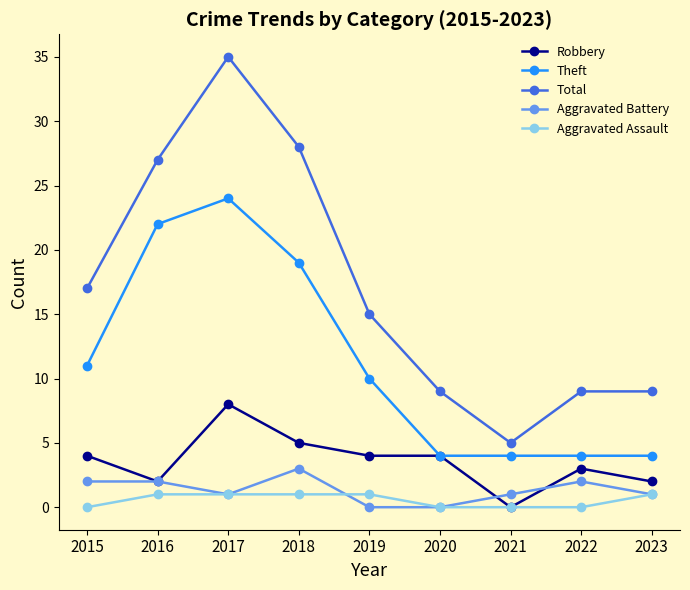

Between 2019 and 2021, which series saw the biggest shift?

Total